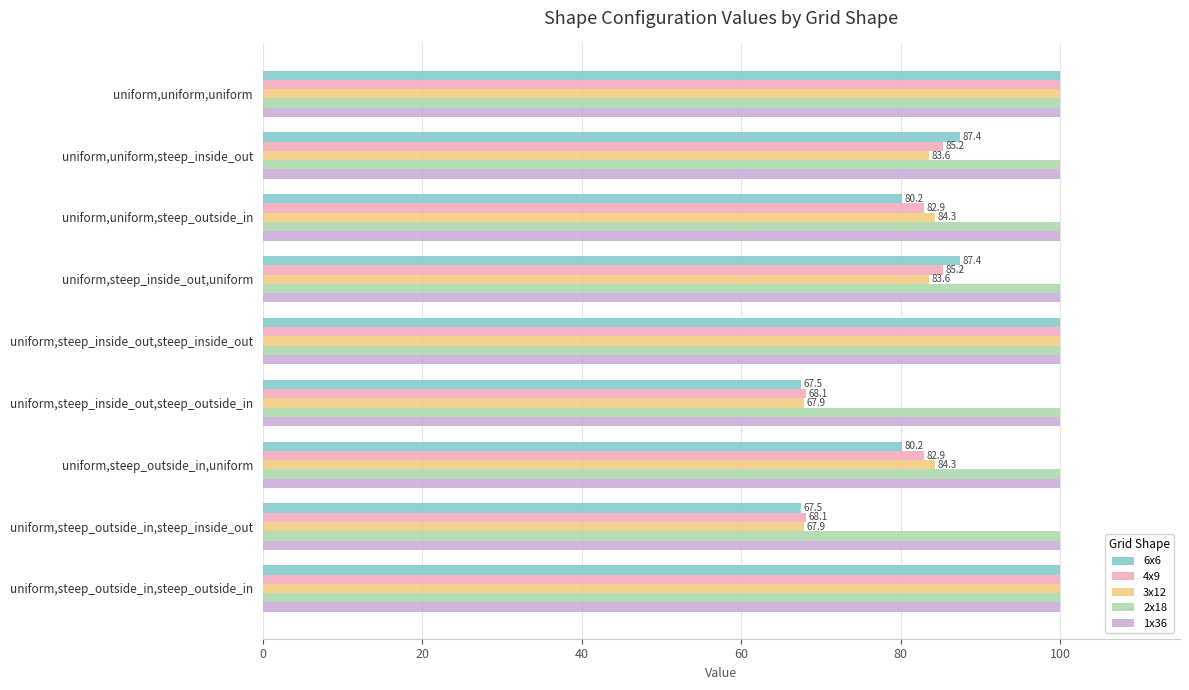

True or false: 3x12 has a value of 100.0 at uniform,steep_outside_in,steep_outside_in.

True